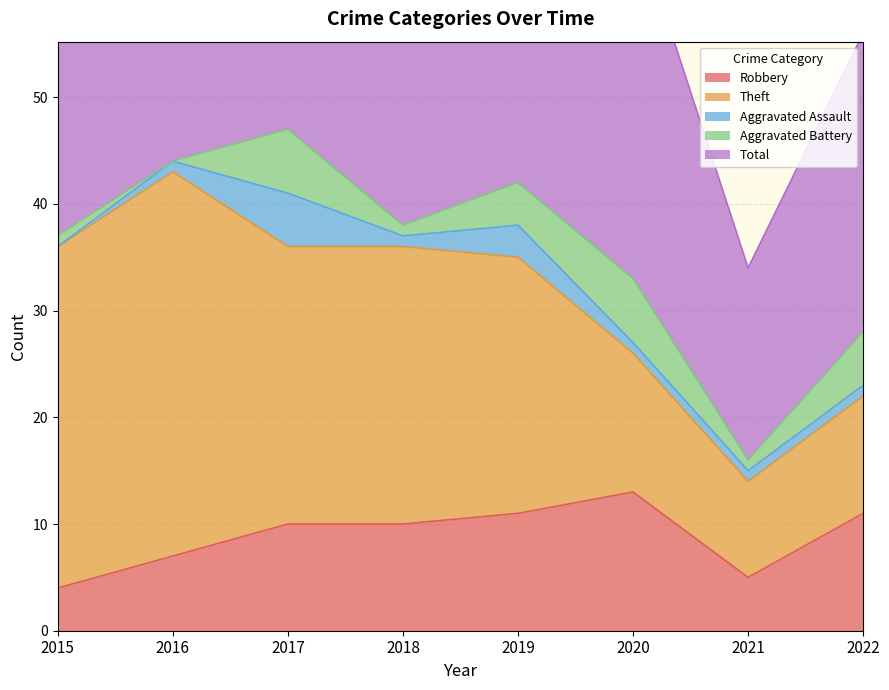

How many values in the Aggravated Assault series are below 1?

1